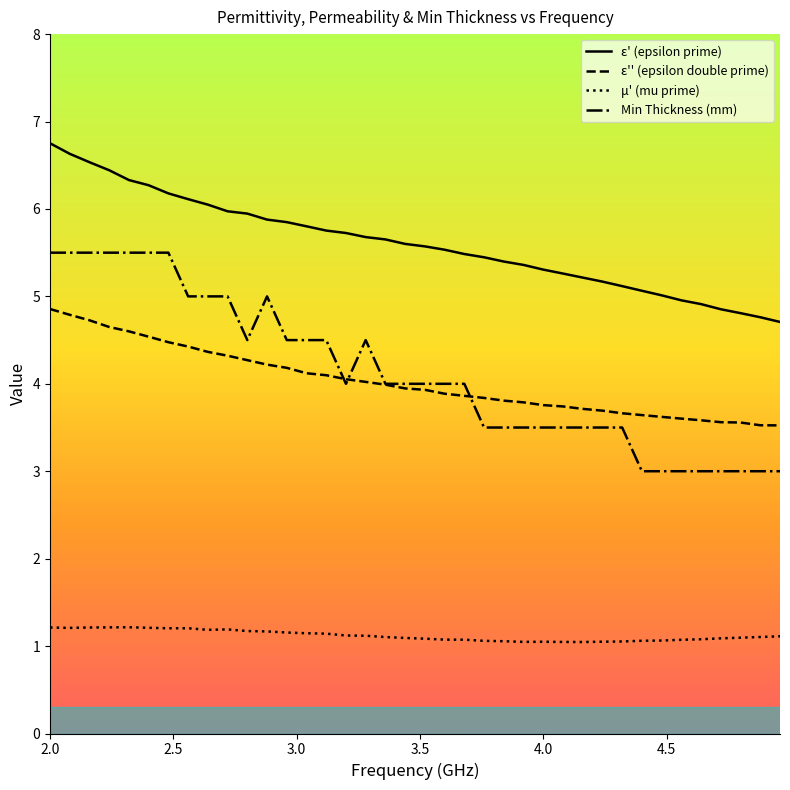

Read the min_thickness value at 2.48.

5.5